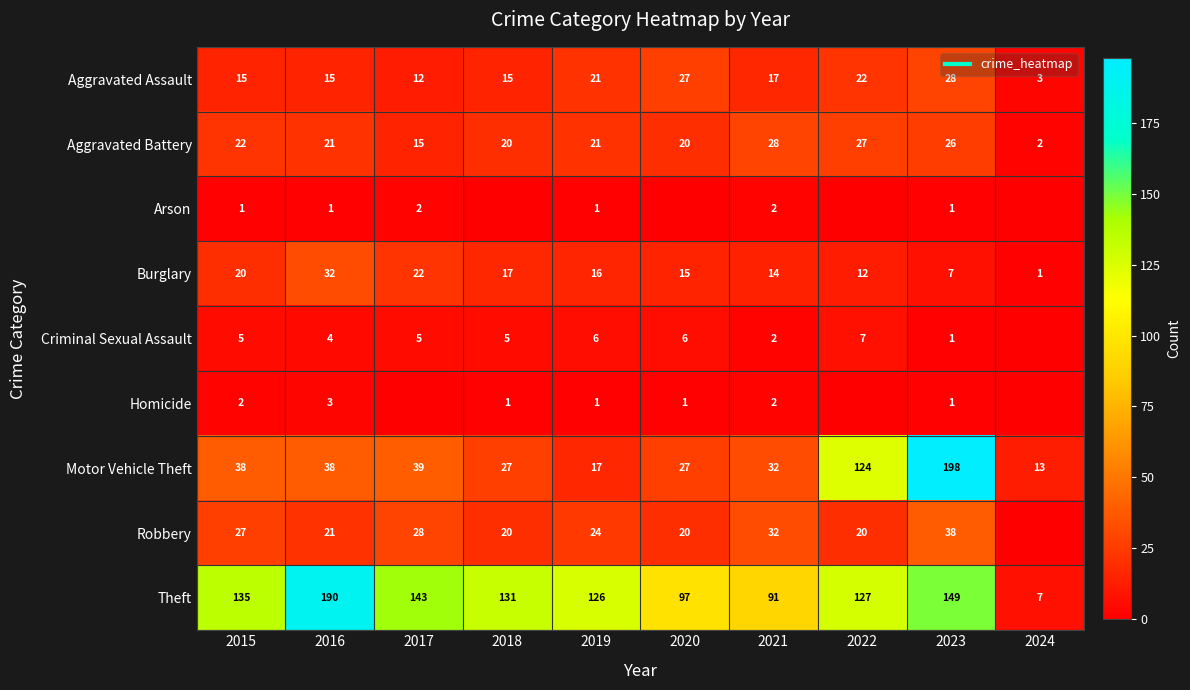

Which series has the largest total across all categories?

Theft